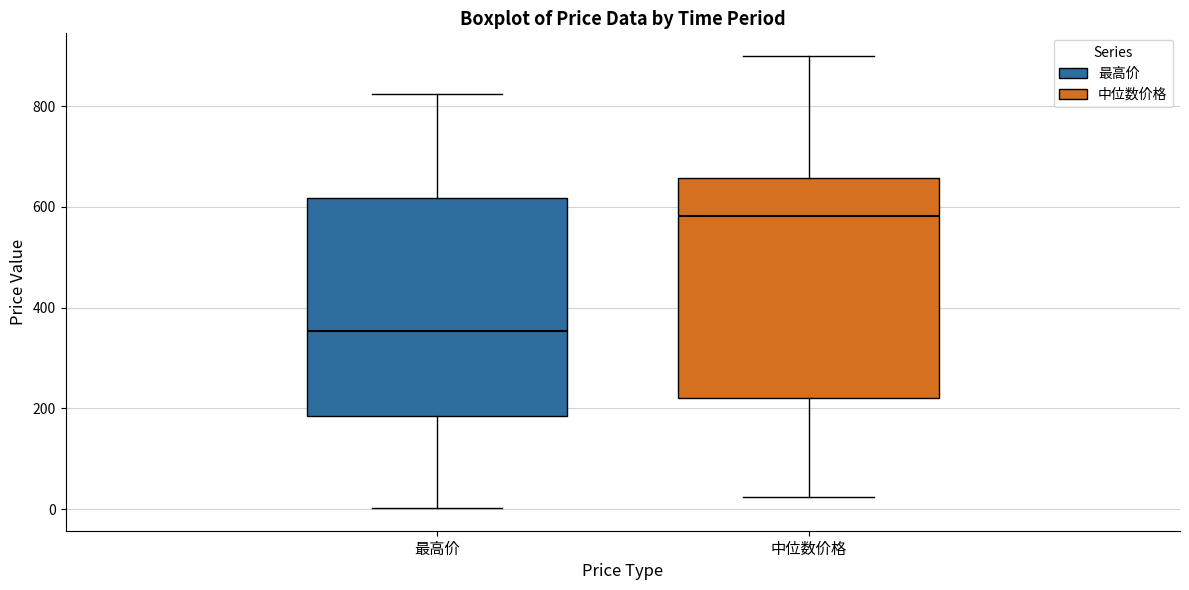

Where does the upper whisker of the box for 中位数价格 end on the y-axis? The values are not printed on the chart, so give them approximately, as read against the axis.

900